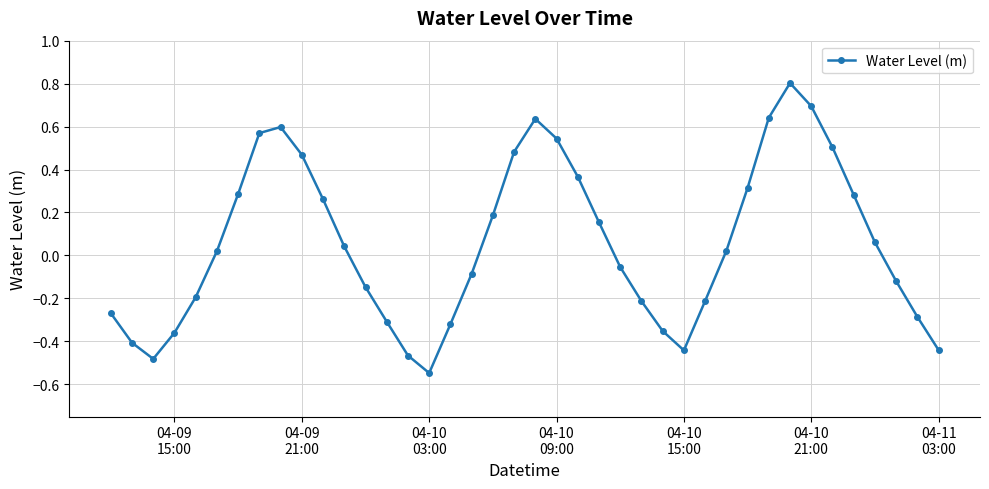

How many positive values are there?

21